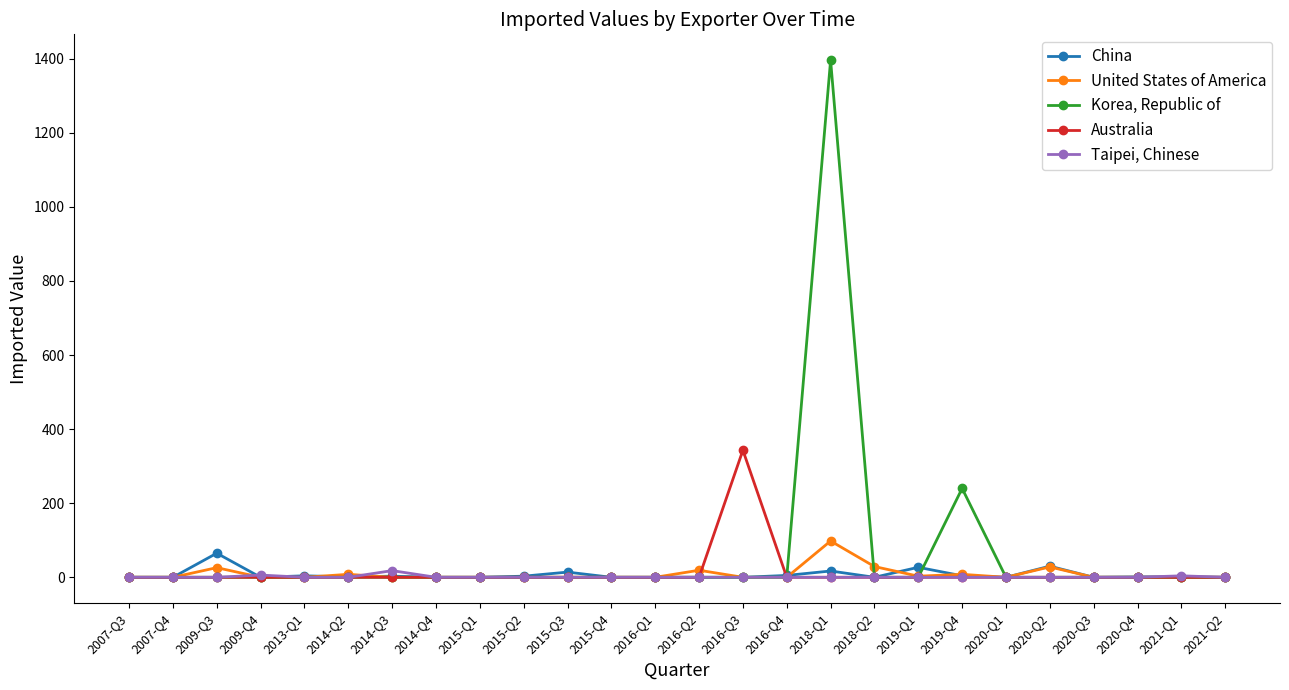

At which category does China reach its first local peak?

2009-Q3